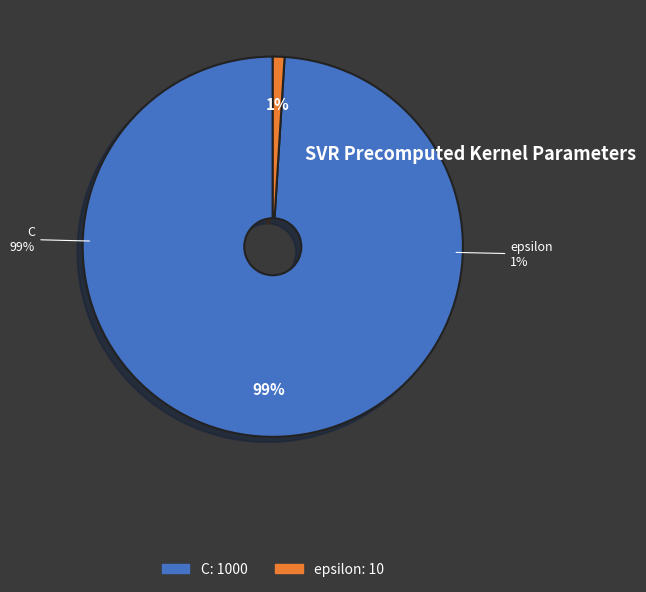

Between C and epsilon, which is larger?

C